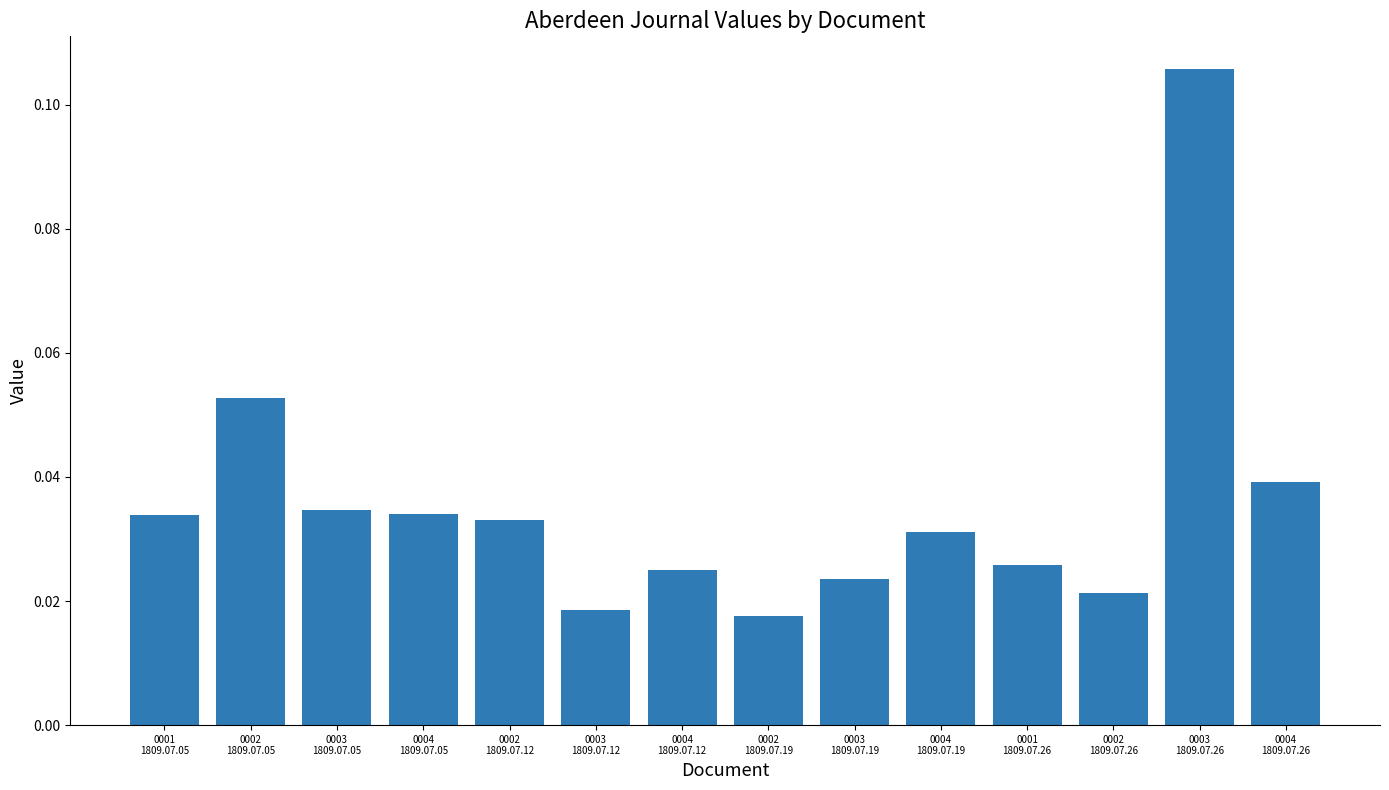

What is the label of the 4th bar from the left?

0004
1809.07.05